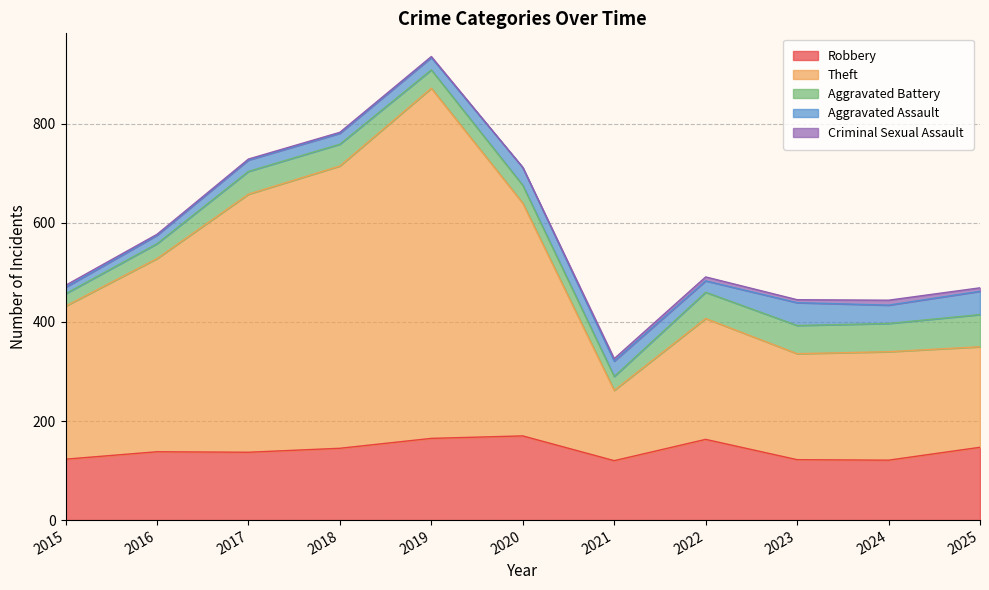

What is the sum of the Aggravated Assault values at 2024 and 2022?

60